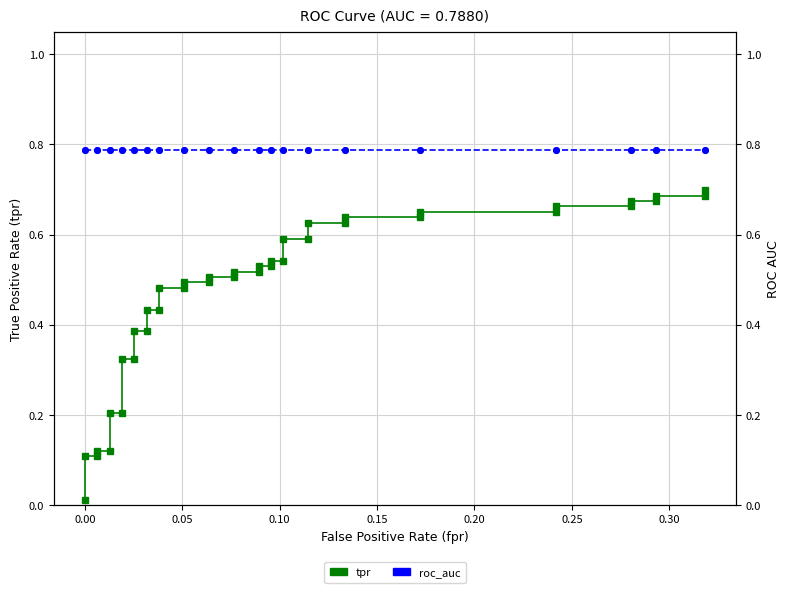

What is the highest value of the roc_auc series?

0.8